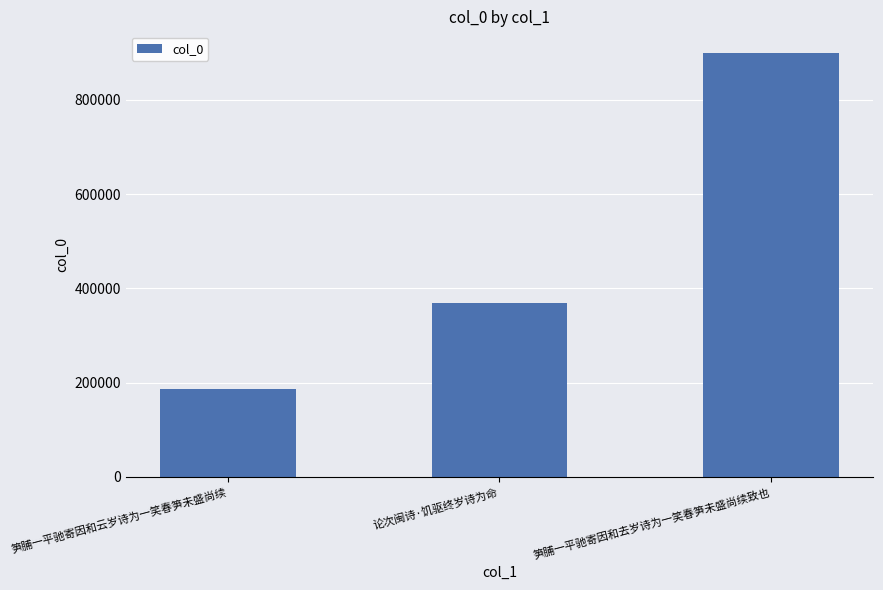

What is the label of the 1st bar from the right?

笋脯一平驰寄因和去岁诗为一笑春笋未盛尚续致也